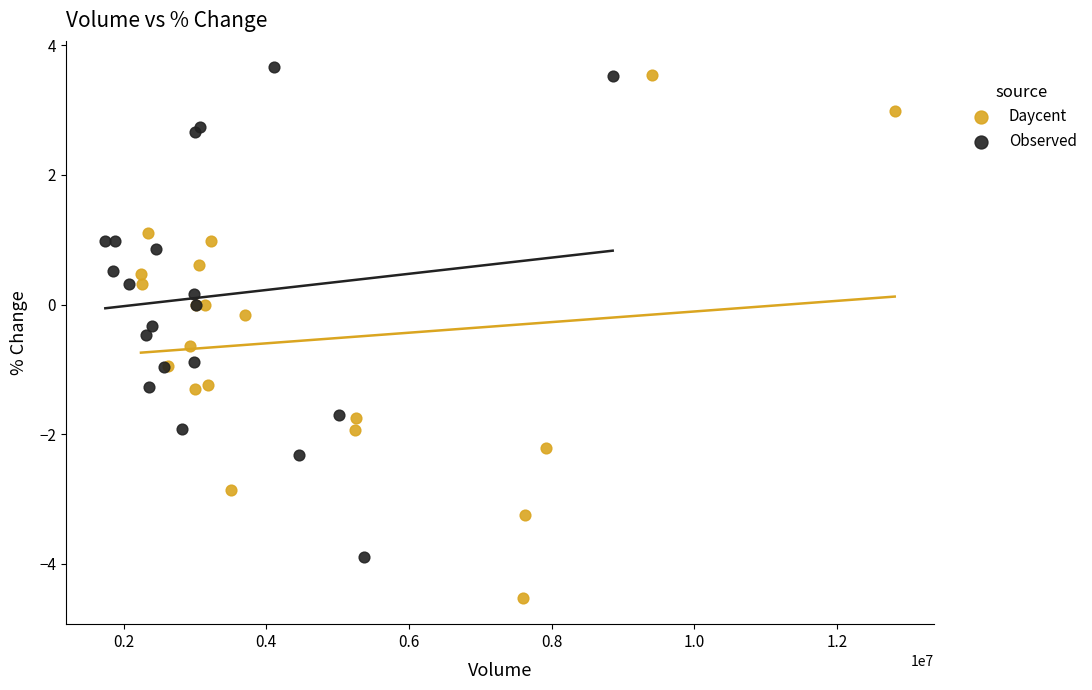

Which series contains the lowest Y value?

Daycent